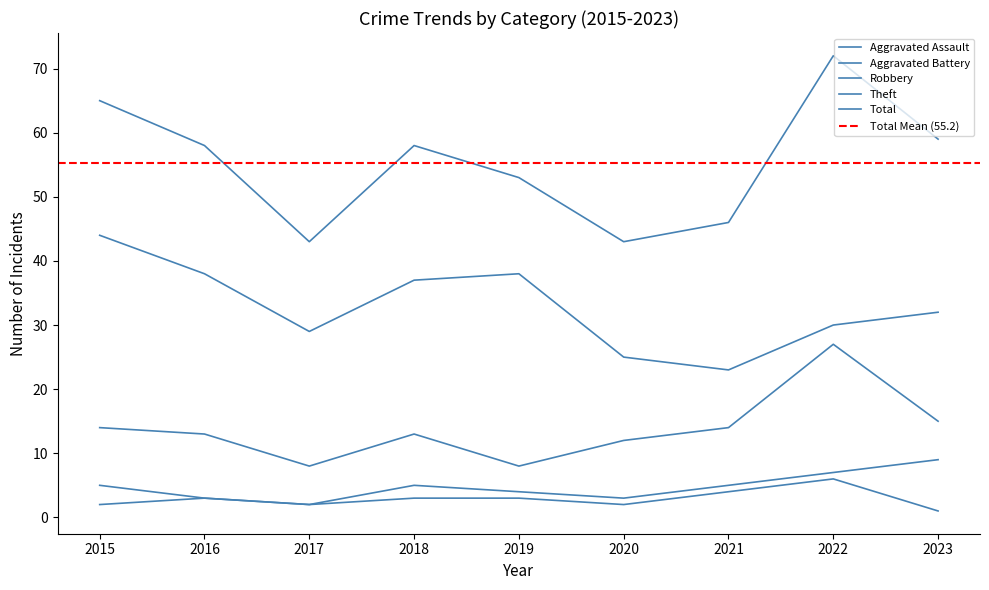

Rank the series at 2018 from highest to lowest value.

Total, Theft, Robbery, Aggravated Battery, Aggravated Assault